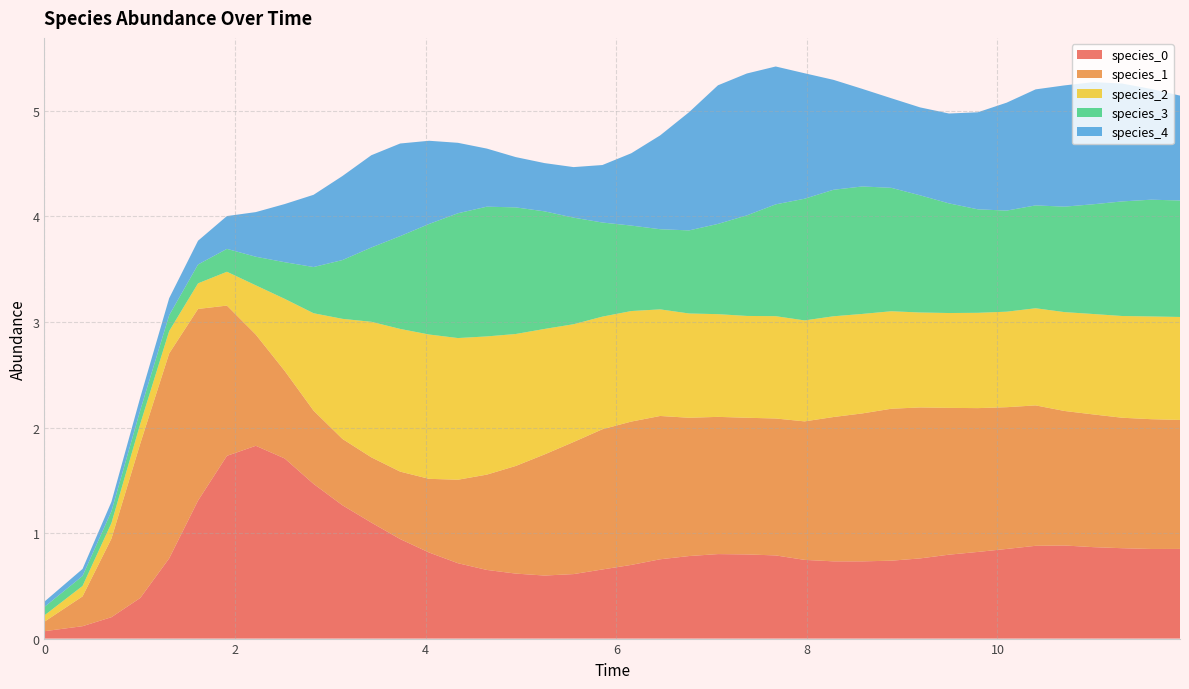

Reading right to left, transcribe all the data shown in this chart.

species_0: 0.8	0.8	0.9	0.9	0.9	0.9	0.8	0.8	0.8	0.8	0.7	0.7	0.7	0.7	0.8	0.8	0.8	0.8	0.8	0.7	0.7	0.6	0.6	0.6	0.7	0.7	0.8	0.9	1.1	1.3	1.5	1.7	1.8	1.7	1.3	0.8	0.4	0.2	0.1	0.1
species_1: 1.2	1.2	1.2	1.3	1.3	1.3	1.3	1.4	1.4	1.4	1.4	1.4	1.4	1.3	1.3	1.3	1.3	1.3	1.4	1.4	1.3	1.3	1.1	1.0	0.9	0.8	0.7	0.6	0.6	0.6	0.7	0.8	1.1	1.4	1.8	1.9	1.5	0.7	0.3	0.1
species_2: 1.0	1.0	1.0	1.0	0.9	0.9	0.9	0.9	0.9	0.9	0.9	0.9	1.0	1.0	1.0	1.0	1.0	1.0	1.0	1.0	1.1	1.1	1.2	1.3	1.3	1.3	1.4	1.4	1.3	1.1	0.9	0.7	0.5	0.3	0.2	0.2	0.2	0.1	0.1	0.1
species_3: 1.1	1.1	1.1	1.0	1.0	1.0	1.0	1.0	1.0	1.1	1.2	1.2	1.2	1.2	1.1	1.0	0.9	0.8	0.8	0.8	0.9	1.0	1.1	1.2	1.2	1.2	1.0	0.9	0.7	0.6	0.4	0.3	0.3	0.2	0.2	0.1	0.1	0.1	0.1	0.1
species_4: 1.0	1.0	1.1	1.2	1.1	1.1	1.0	0.9	0.9	0.8	0.8	0.9	1.0	1.2	1.3	1.3	1.3	1.1	0.9	0.7	0.5	0.5	0.5	0.5	0.6	0.7	0.8	0.9	0.9	0.8	0.7	0.6	0.4	0.3	0.2	0.2	0.1	0.1	0.1	0.1